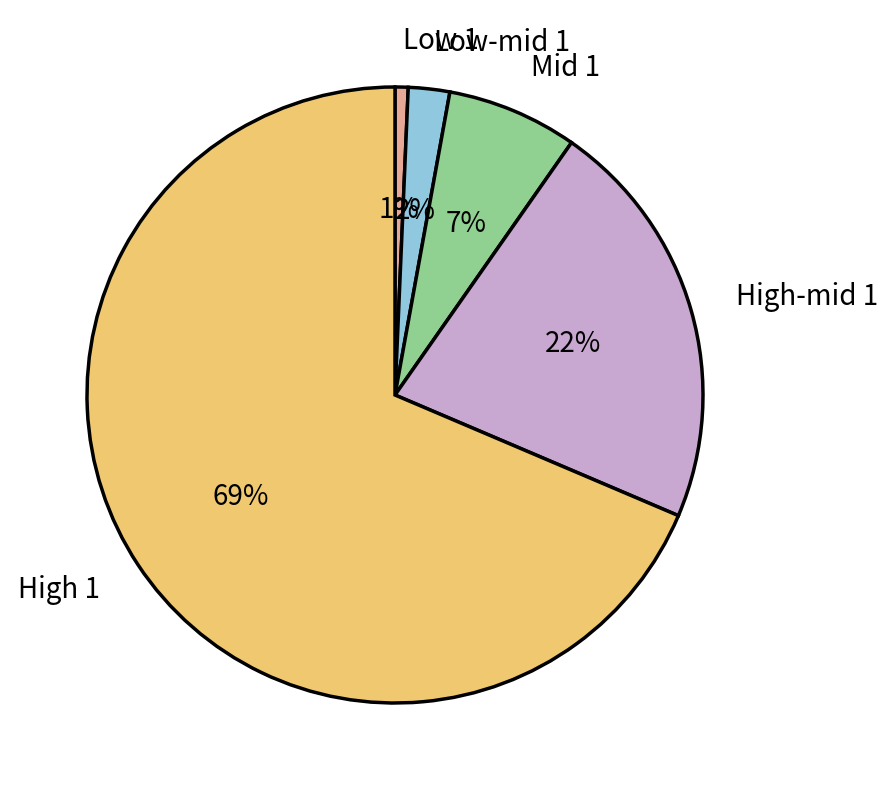

Do Low 1 and High-mid 1 together represent more than half of the pie?

No